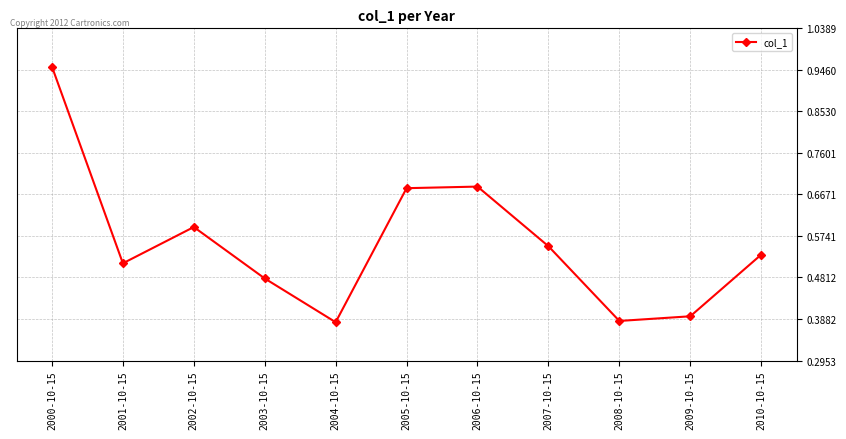

What is the label of the 8th point from the right?

2003-10-15